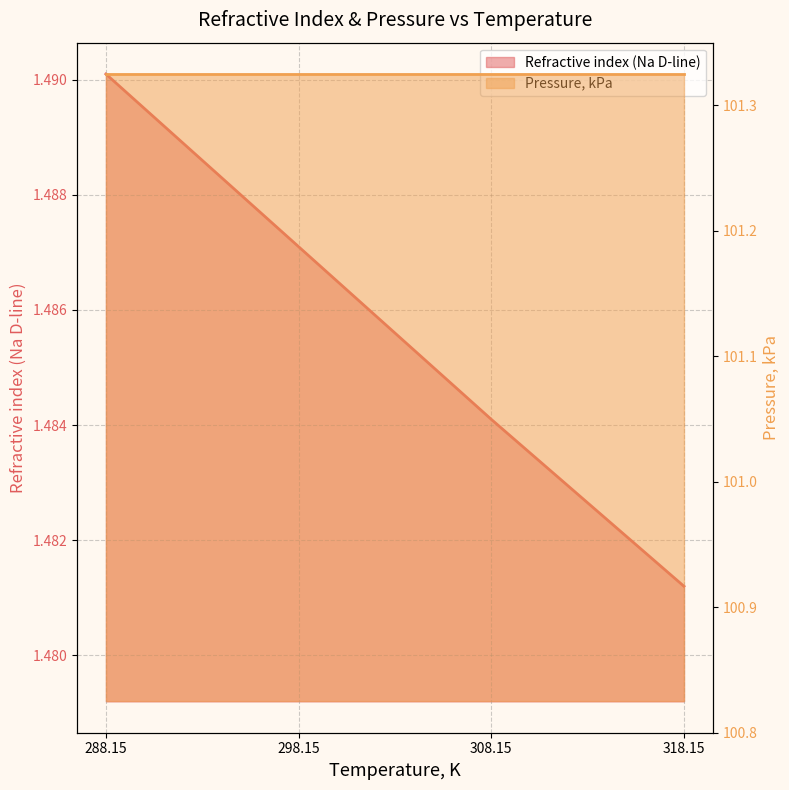

True or false: the data shows 1.5 at 318.15.

True